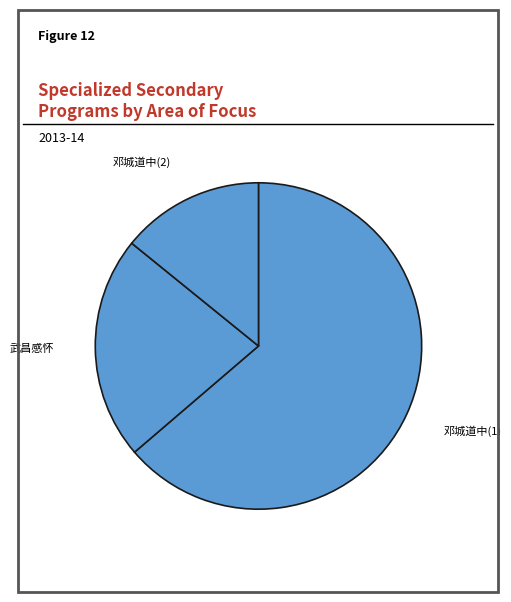

The 武昌感怀 slice represents 22% of the pie. True or false?

True